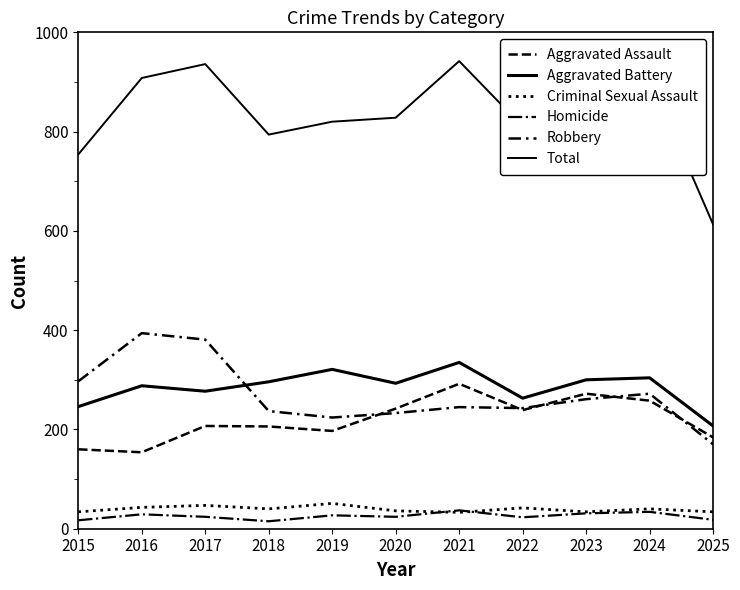

How many lines are shown in the chart?

6